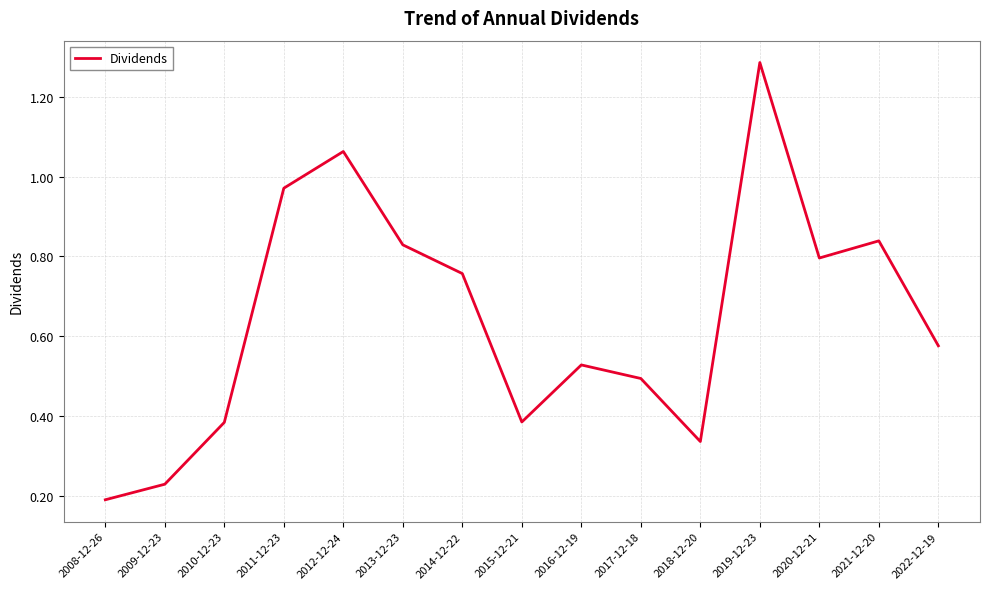

The chart shows a value of 0.7 at 2016-12-19. True or false?

False